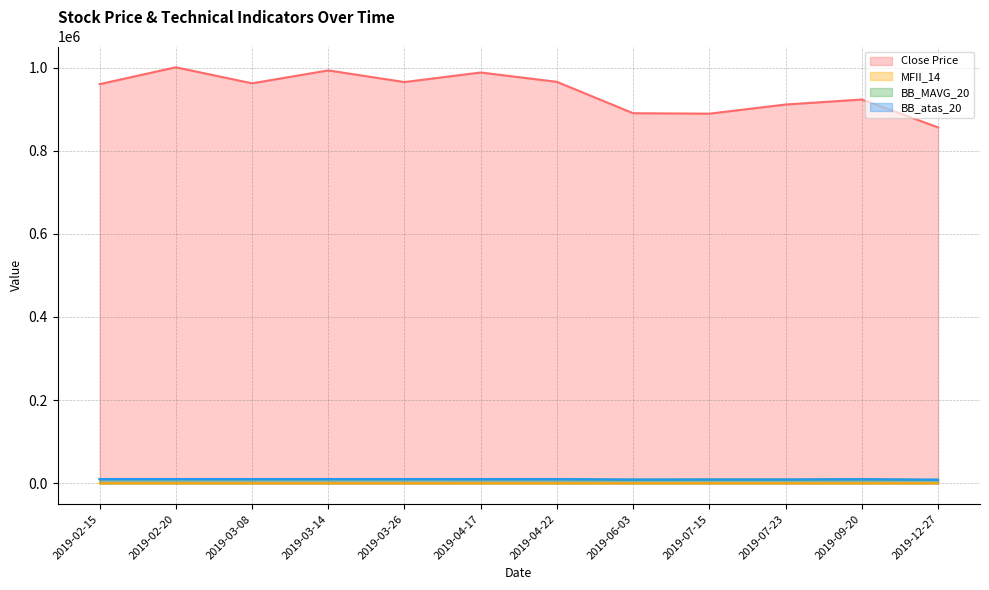

Which series has the largest total across all categories?

Close Price